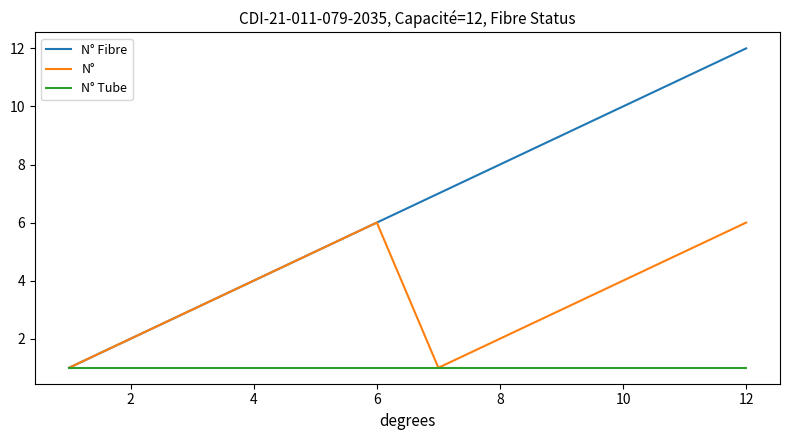

List the series in order of their overall mean, lowest first.

N° Tube, N°, N° Fibre